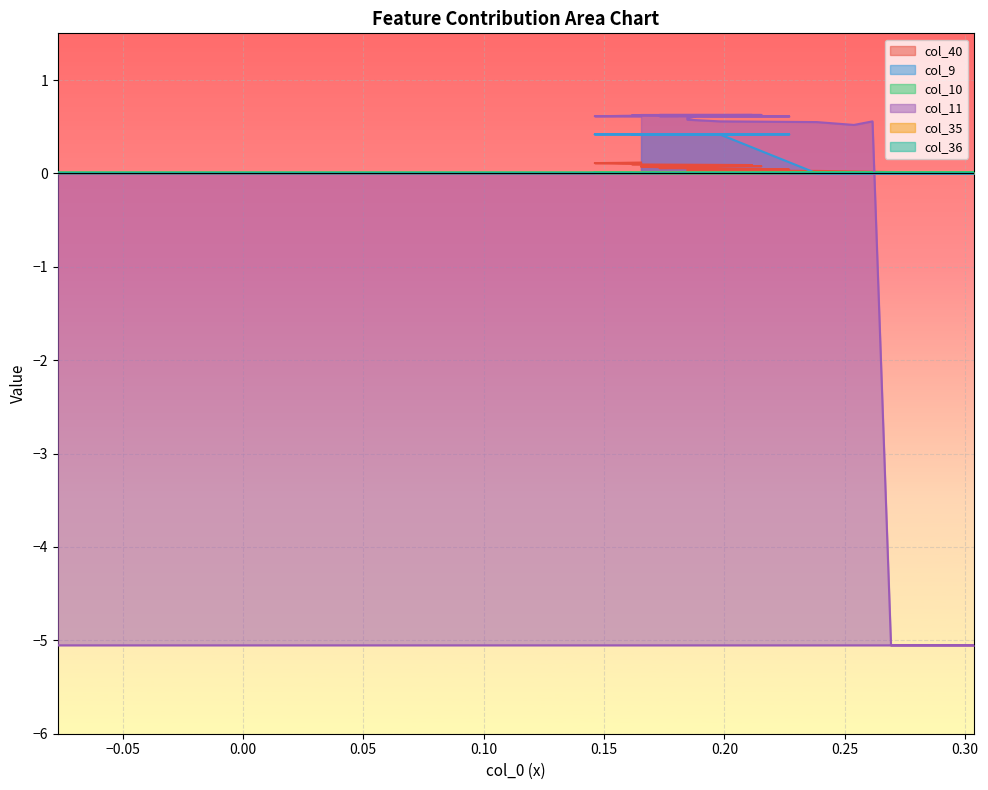

Between which two adjacent categories do col_11 and col_40 first intersect?

0.15 and 0.20